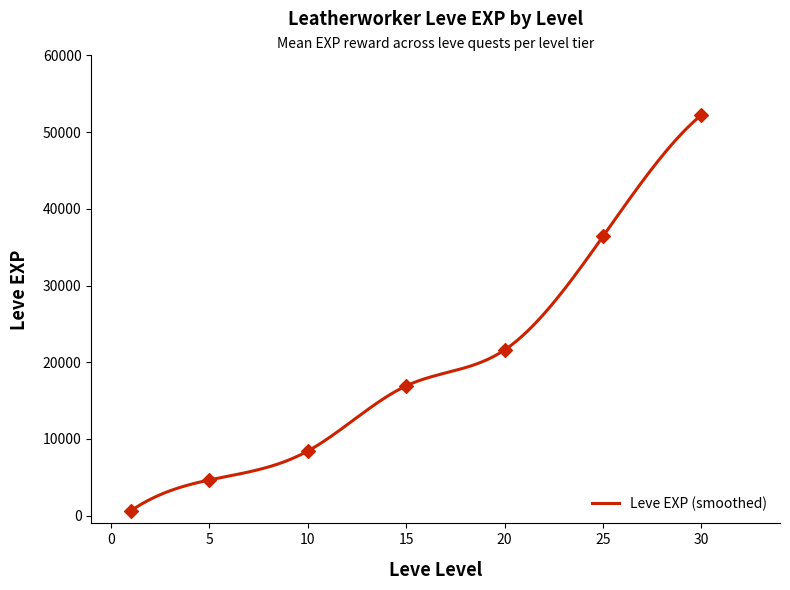

What is the maximum value for Leve EXP (smoothed)?

52220.0